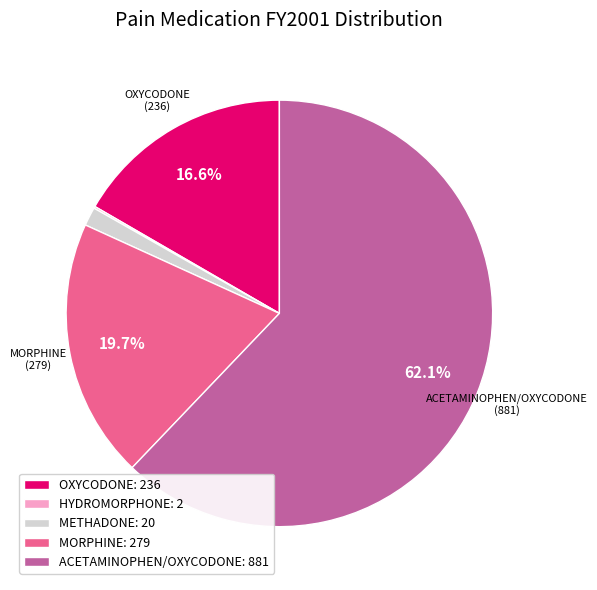

Is there a majority slice in this chart?

Yes